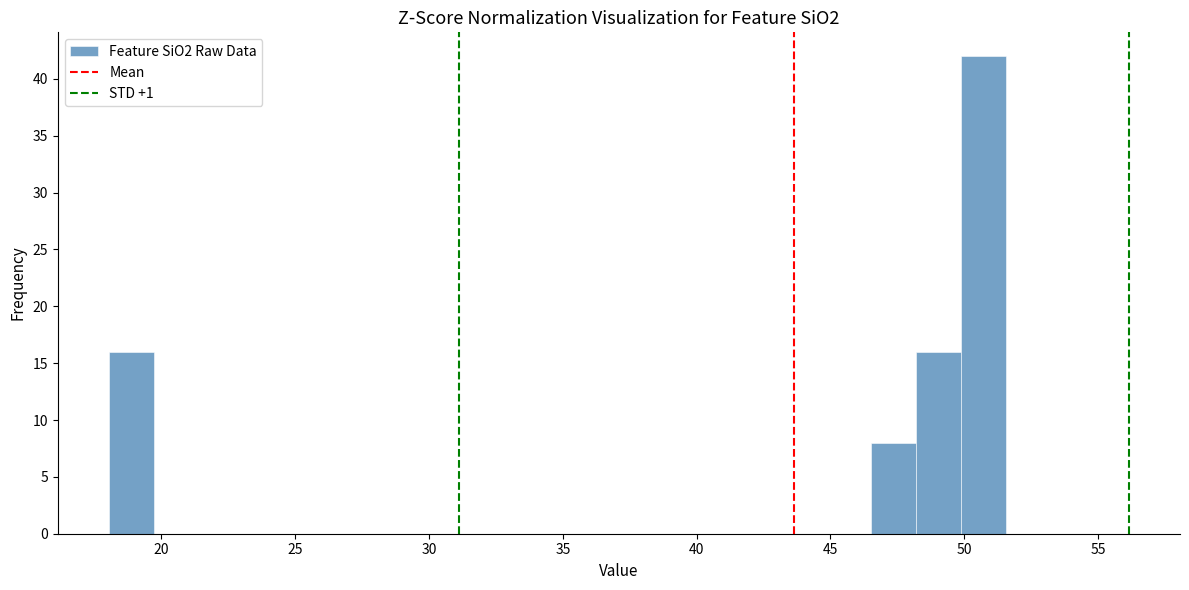

Read against the x-axis, roughly where is the centre of the tallest bar?

50.5